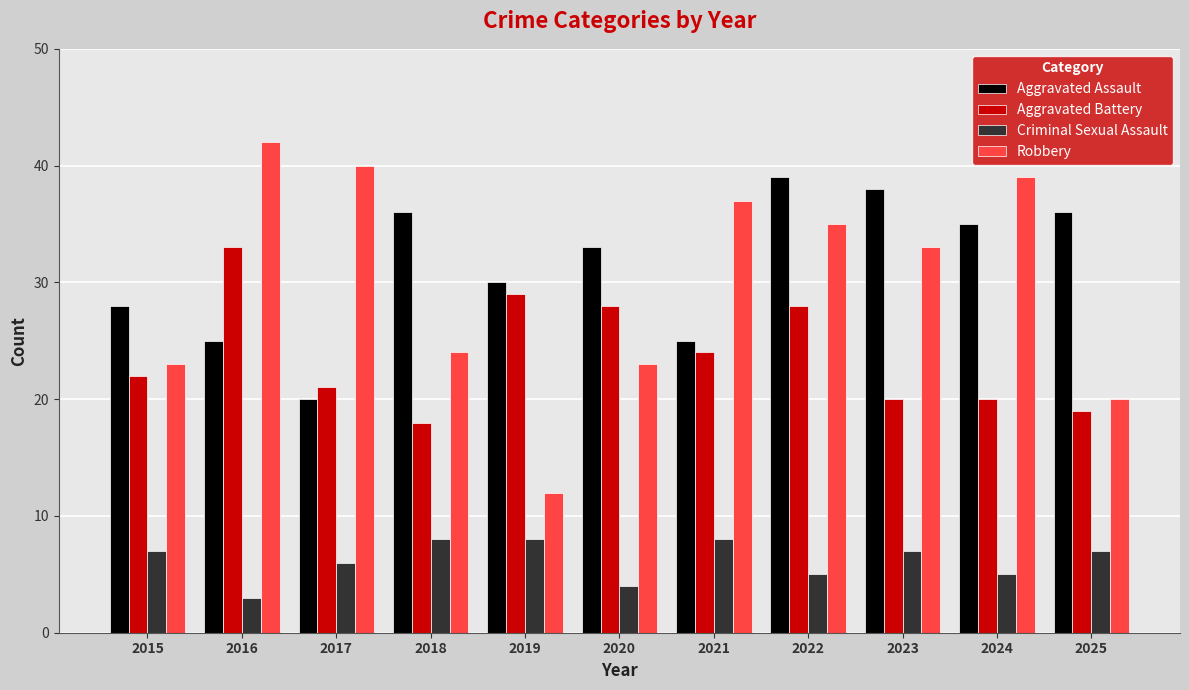

How many bars are there in each group?

4